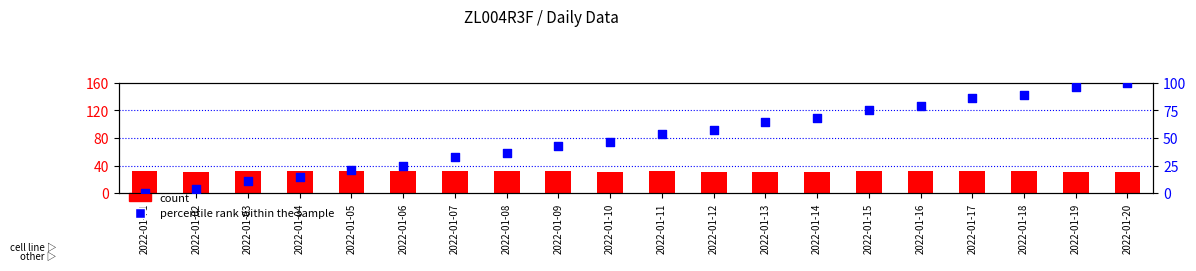

Which series contains the highest Y value?

percentile rank within the sample